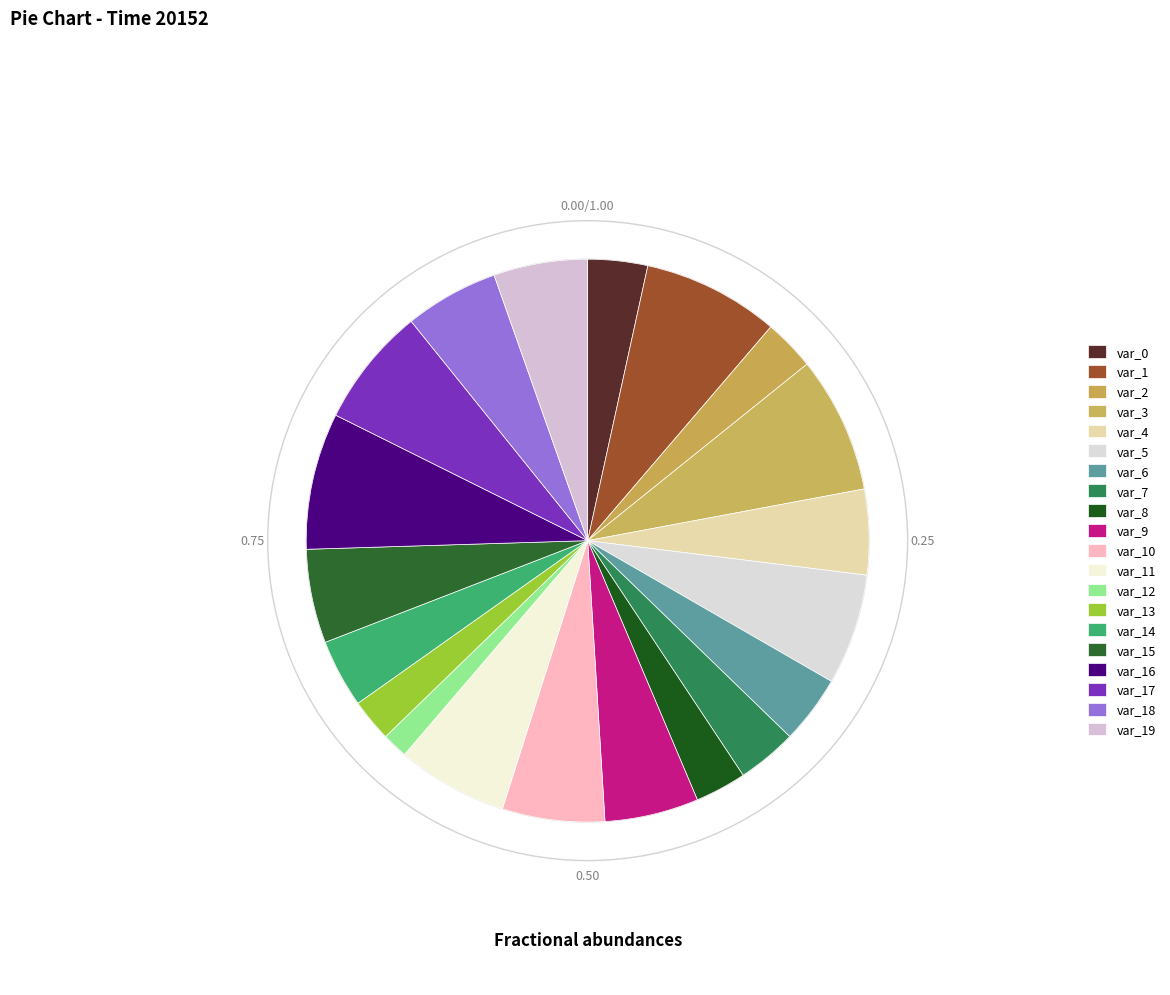

How many slices are in this pie chart?

20